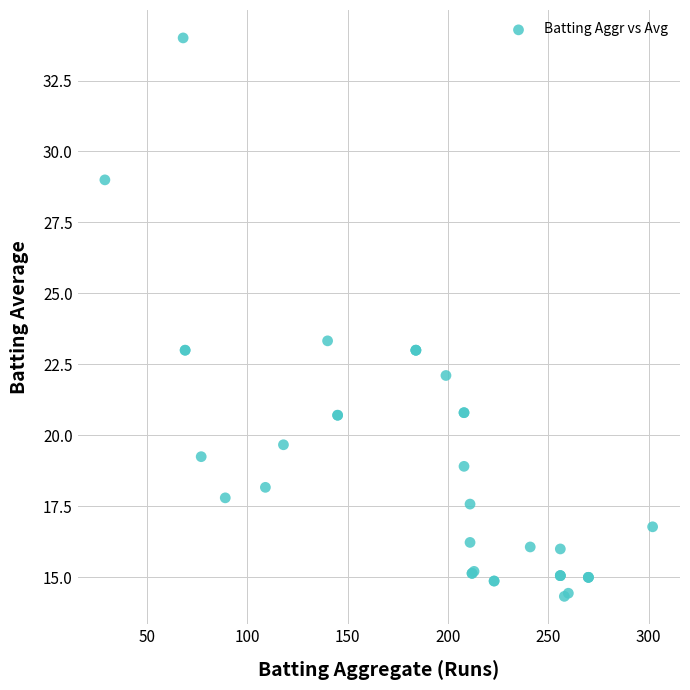

What Y value in the scatter plot is closest to 24?

23.3